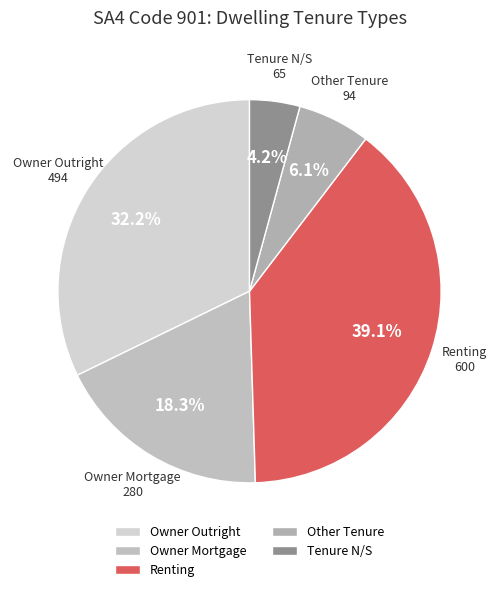

Rank the categories by value from highest to lowest.

Renting, Owner Outright, Owner Mortgage, Other Tenure, Tenure N/S